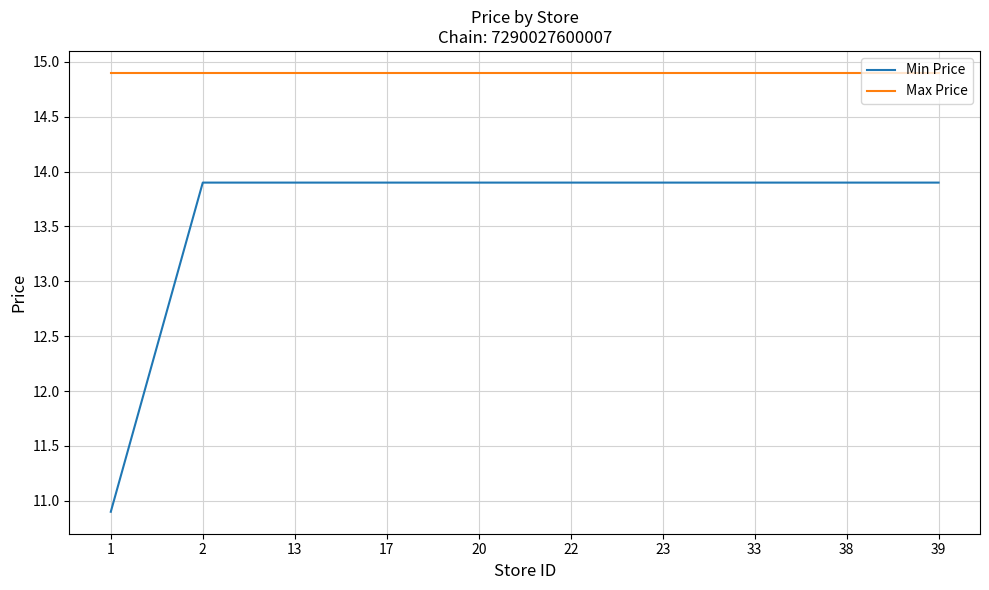

True or false: Max Price and Min Price cross at least once.

False